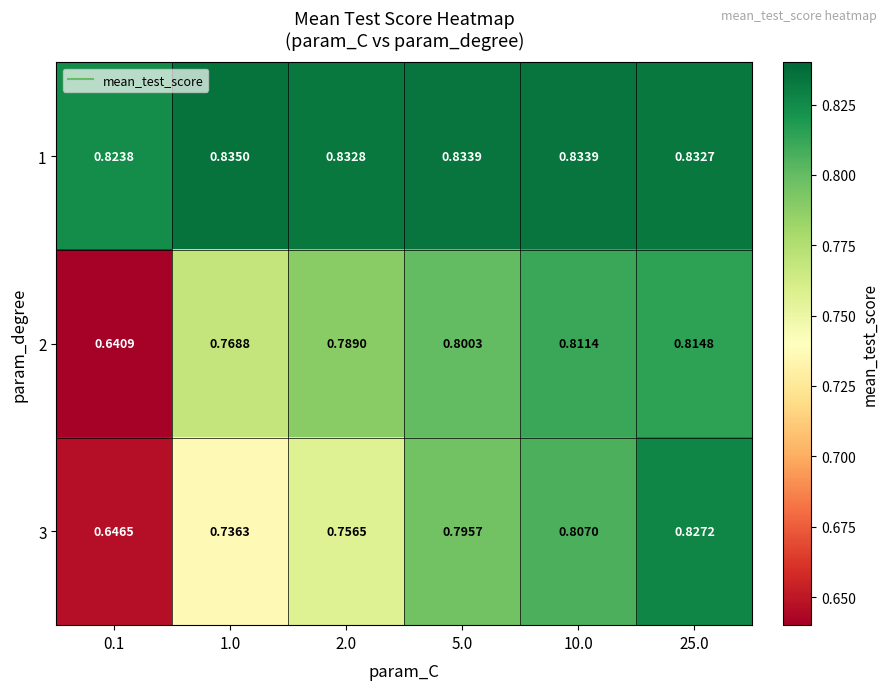

Is the value of 3 at 1.0 greater than the value of 2 at 25.0?

No